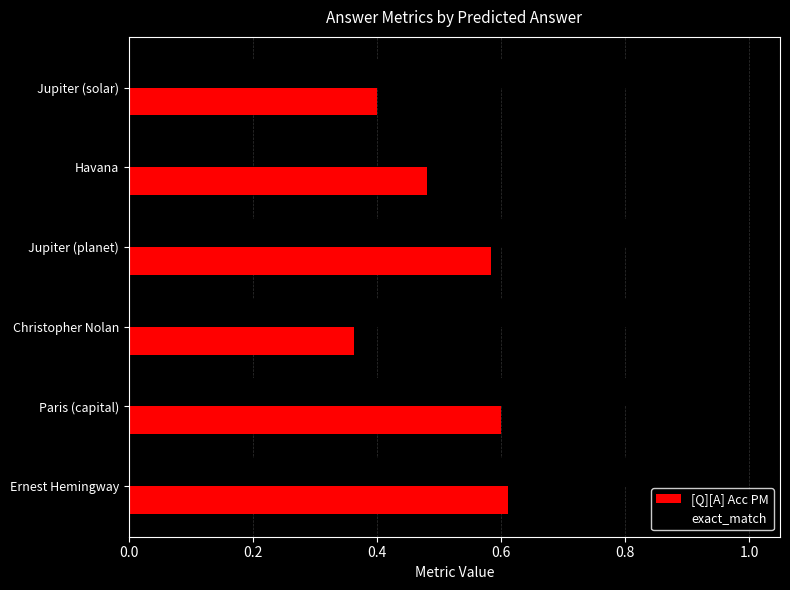

Which series has the largest range (max minus min)?

exact_match